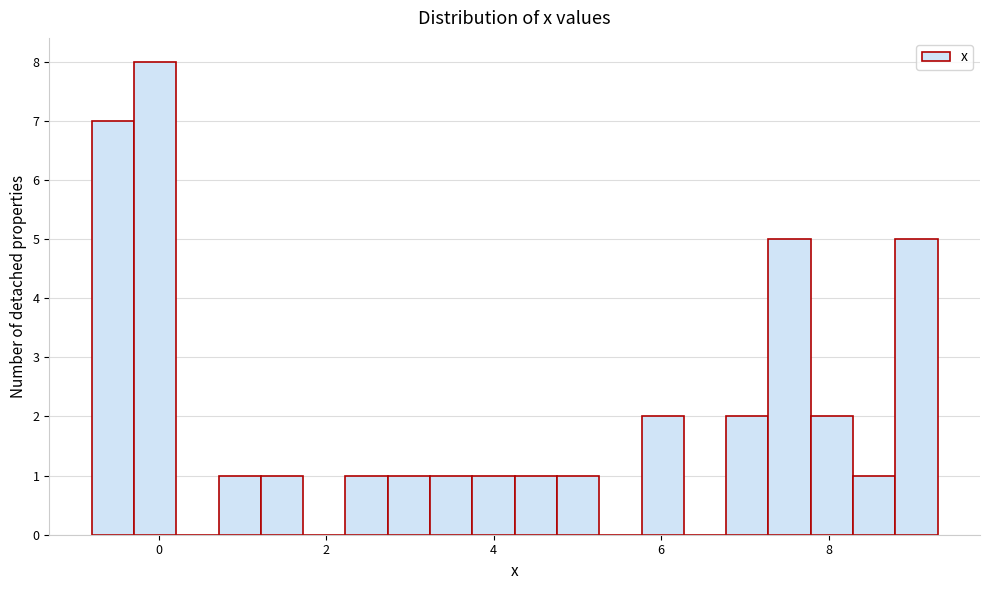

Around what value on the x-axis is the tallest bar? Give the approximate position of its centre, as read against the axis.

0.0